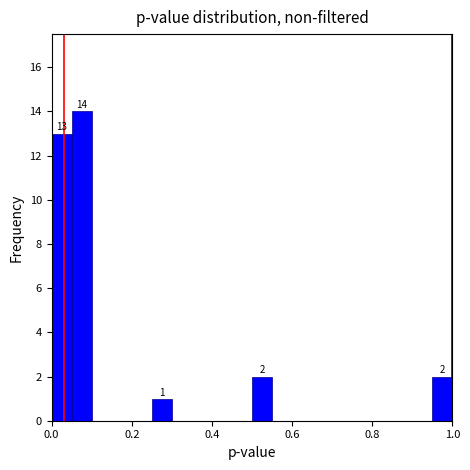

Read against the x-axis, roughly where is the centre of the tallest bar?

0.08